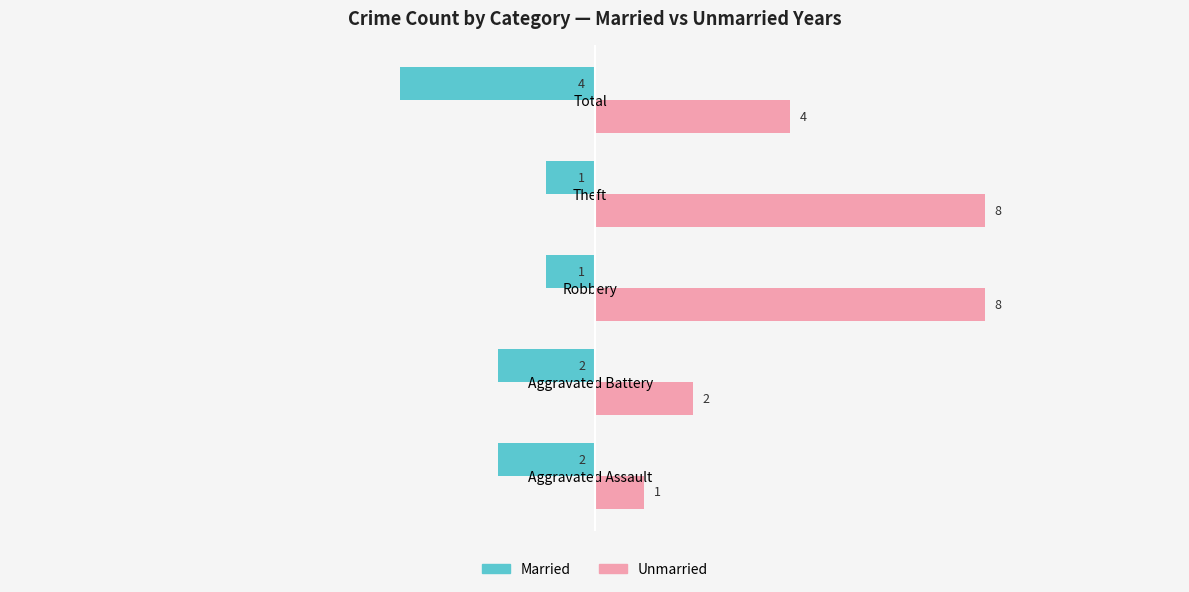

What is the sum of all Unmarried values?

23